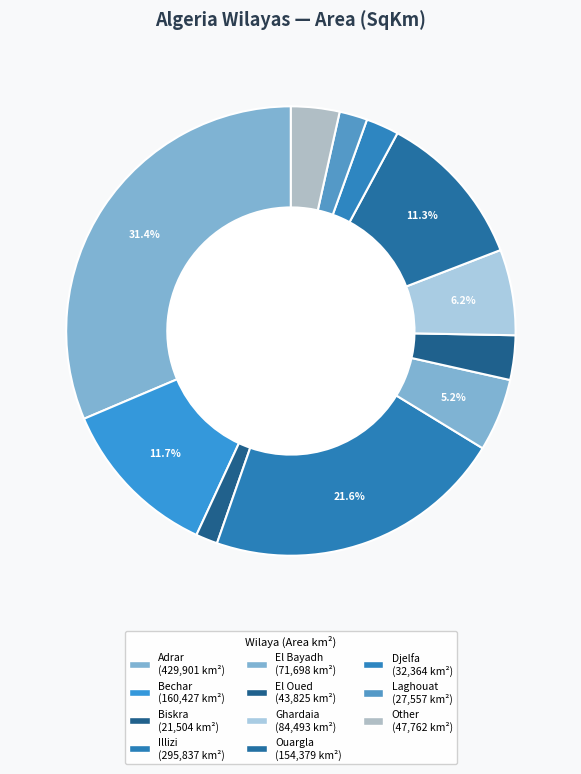

How many segments does this pie chart have?

11